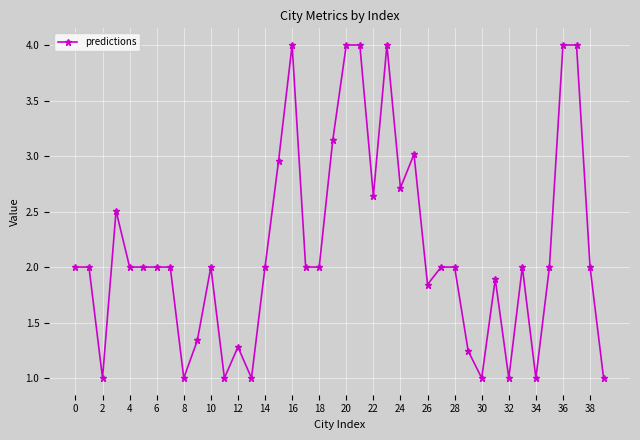

What is the value of the 40th point from the left?

1.0